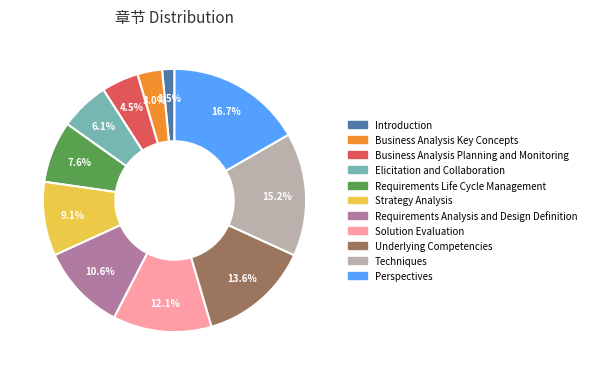

To the nearest percent, what is the average slice percentage?

9%